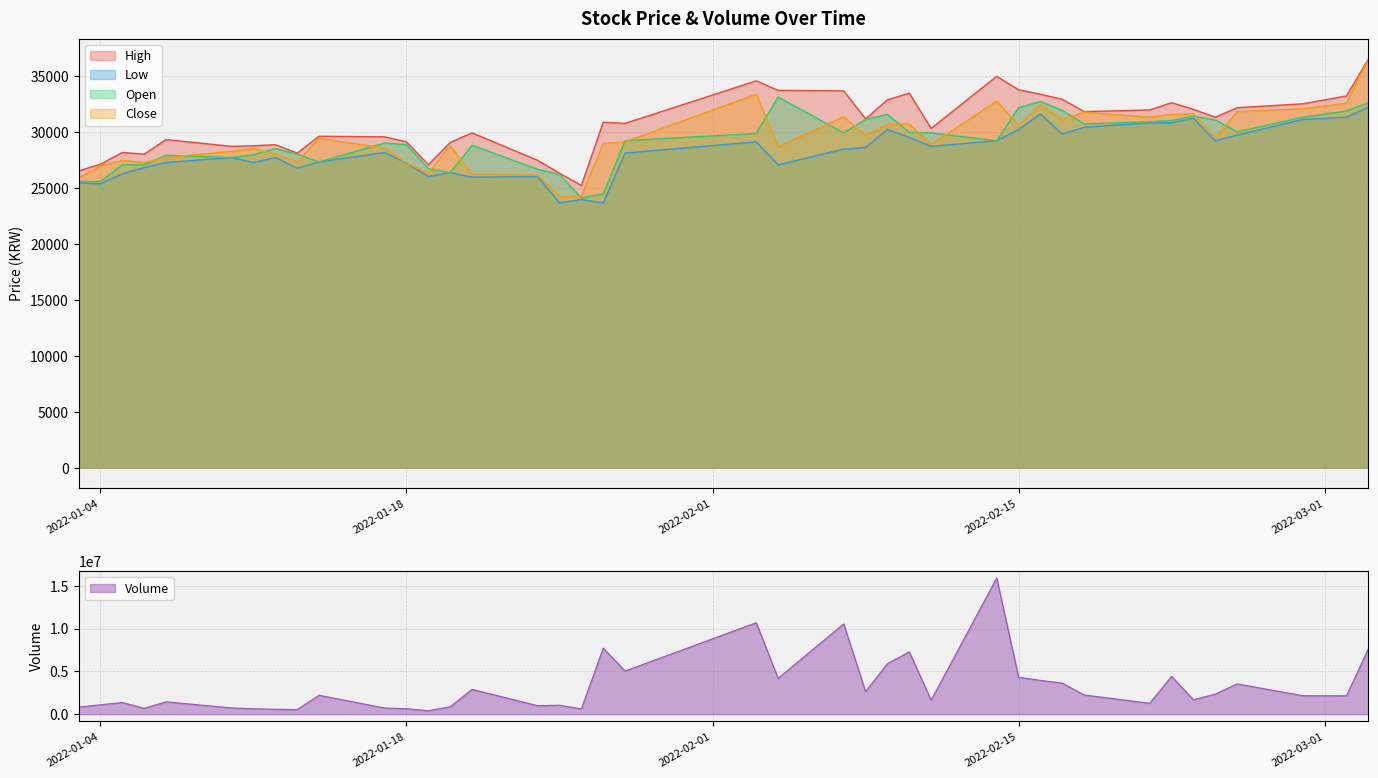

How many series are shown in this chart?

5